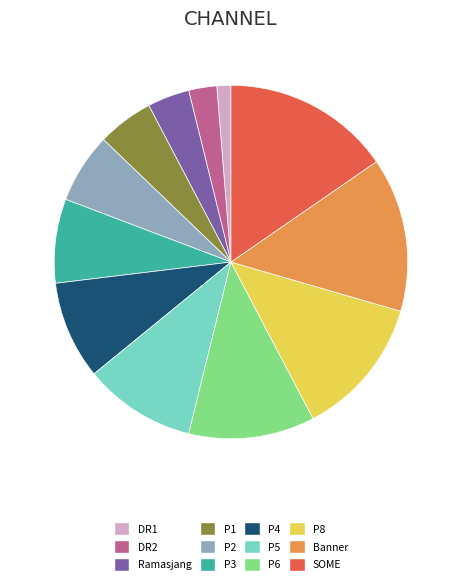

Which slice is the largest?

SOME